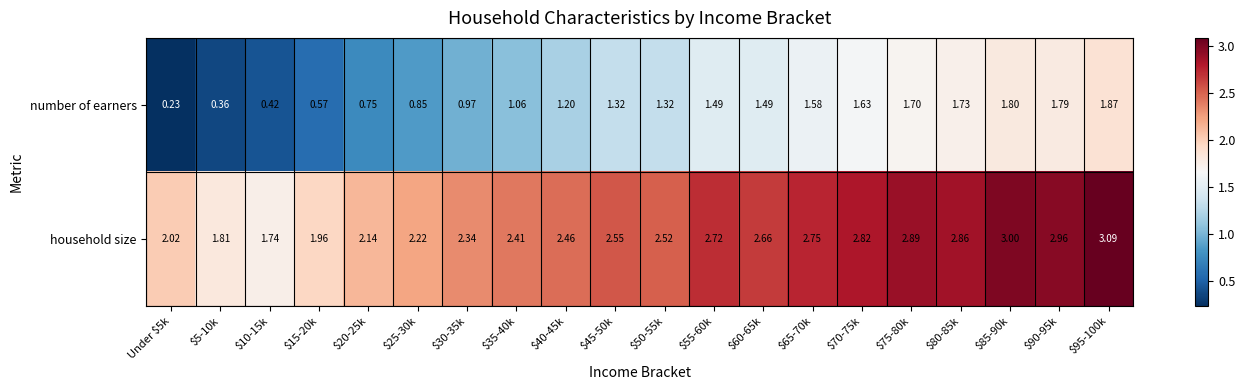

Which series has the widest spread of values?

number of earners